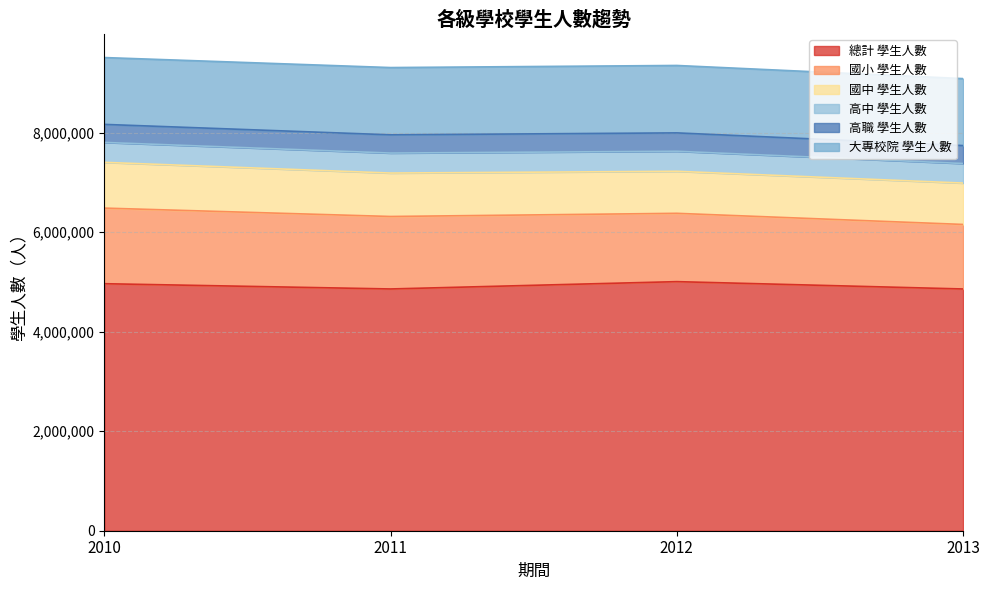

How many 高職_學生人數 values are between 362514 and 369436?

3